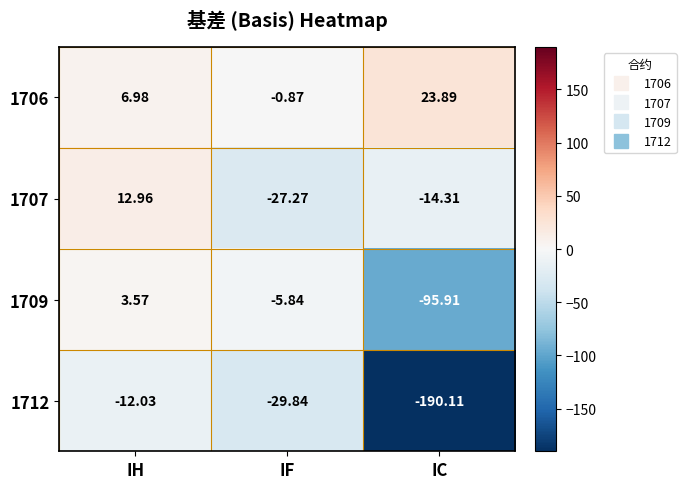

At which label does 1709 first exceed -5?

IH